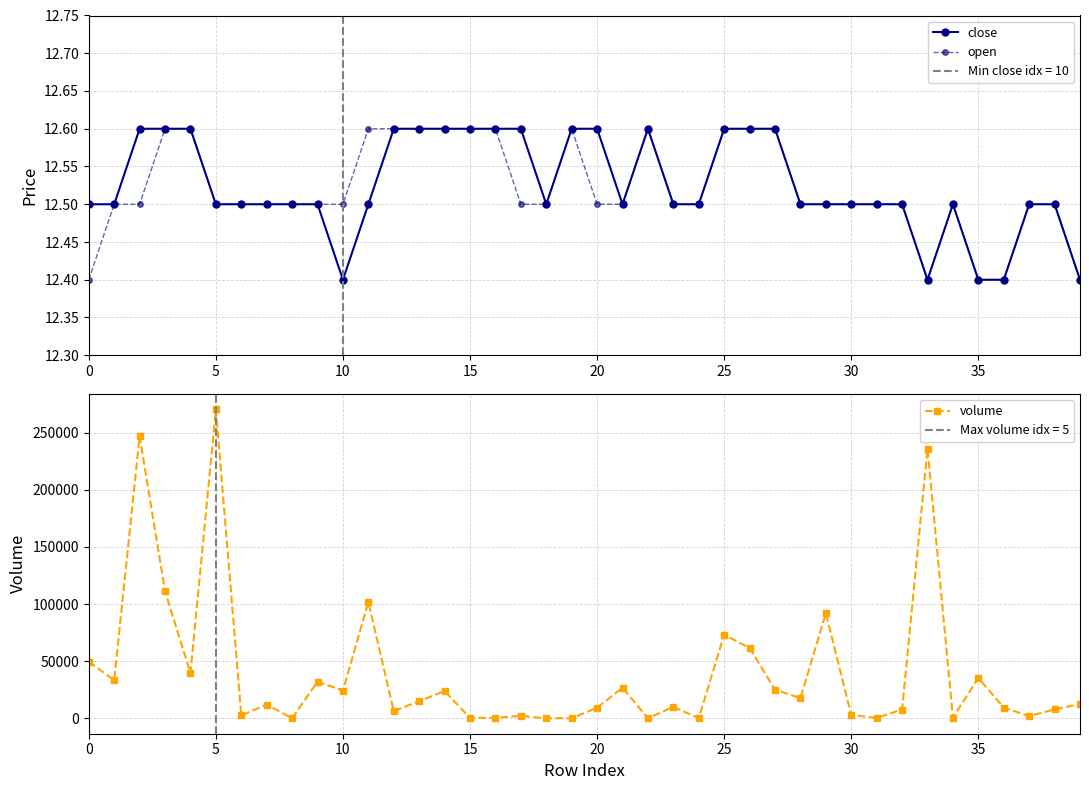

Between 34 and 24, which is larger?

34